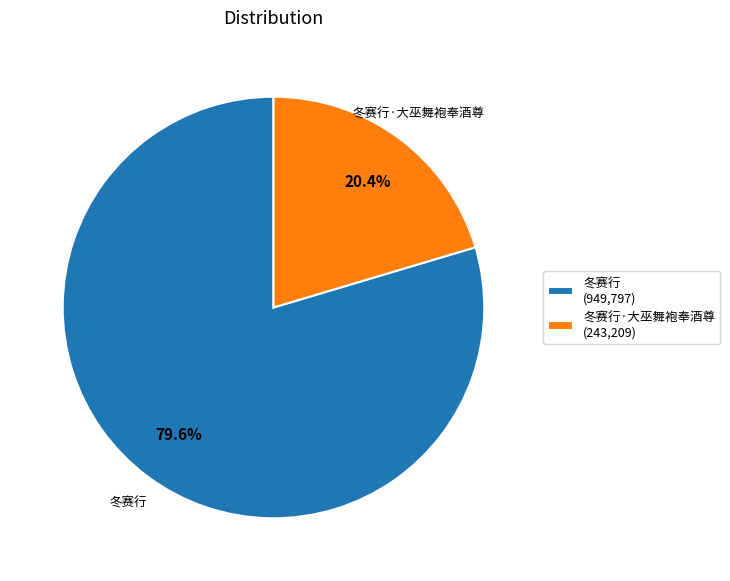

Which slice is the largest?

冬赛行 (949,797)